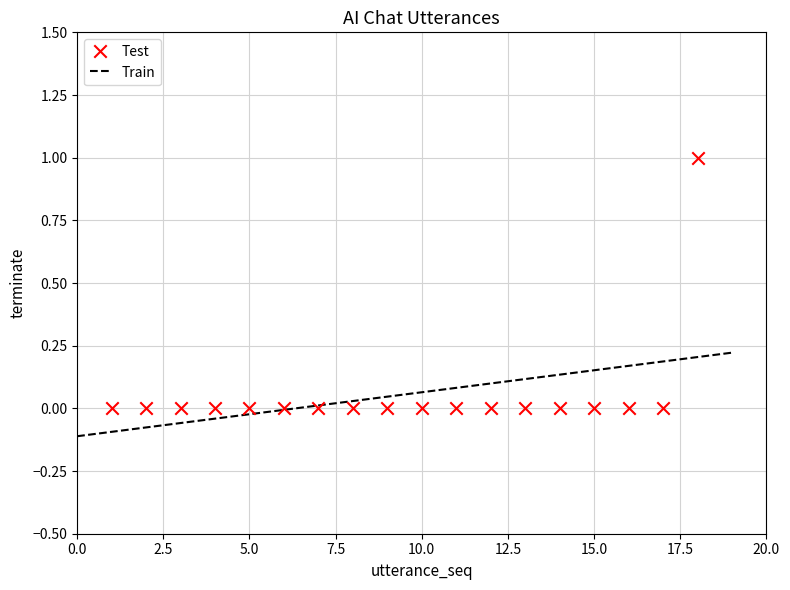

What is the range of X values (max minus min)?

17